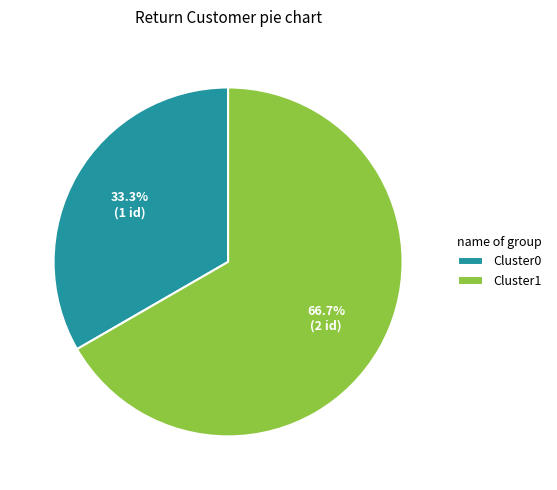

Which category accounts for the majority?

Cluster1